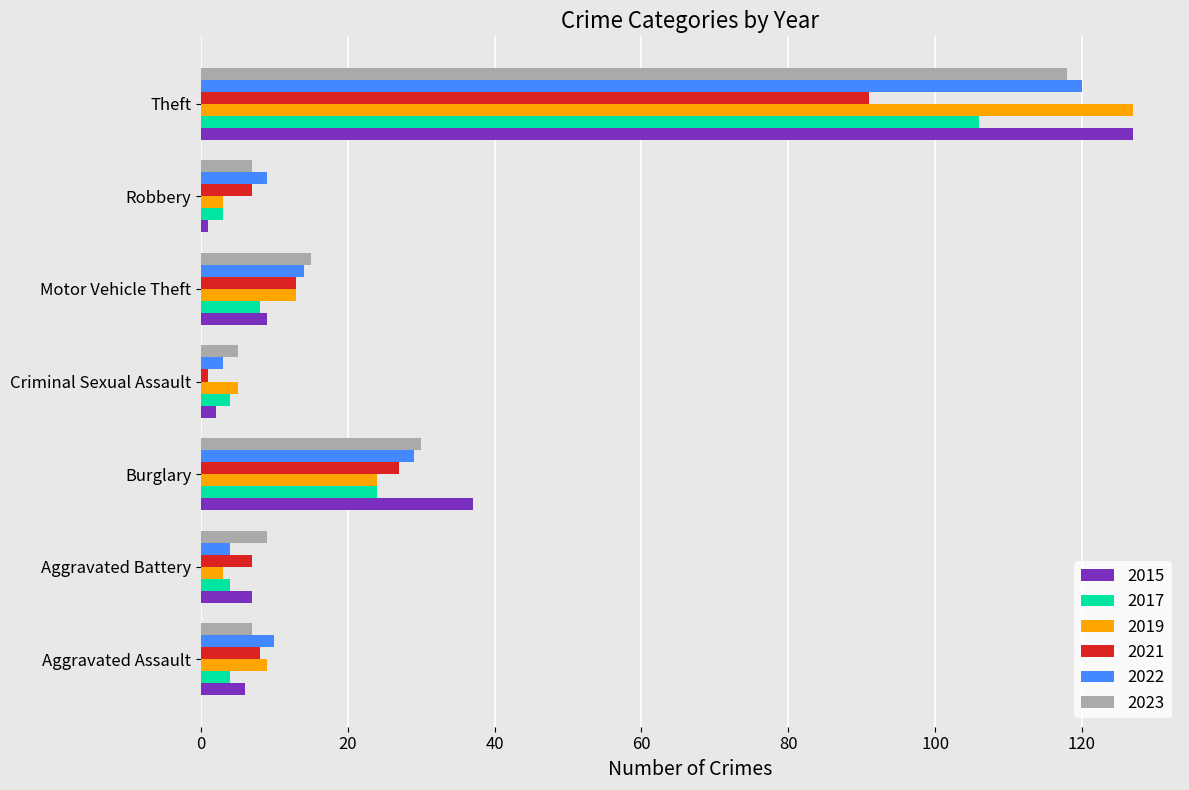

What is the total value across all series at Aggravated Battery?

34